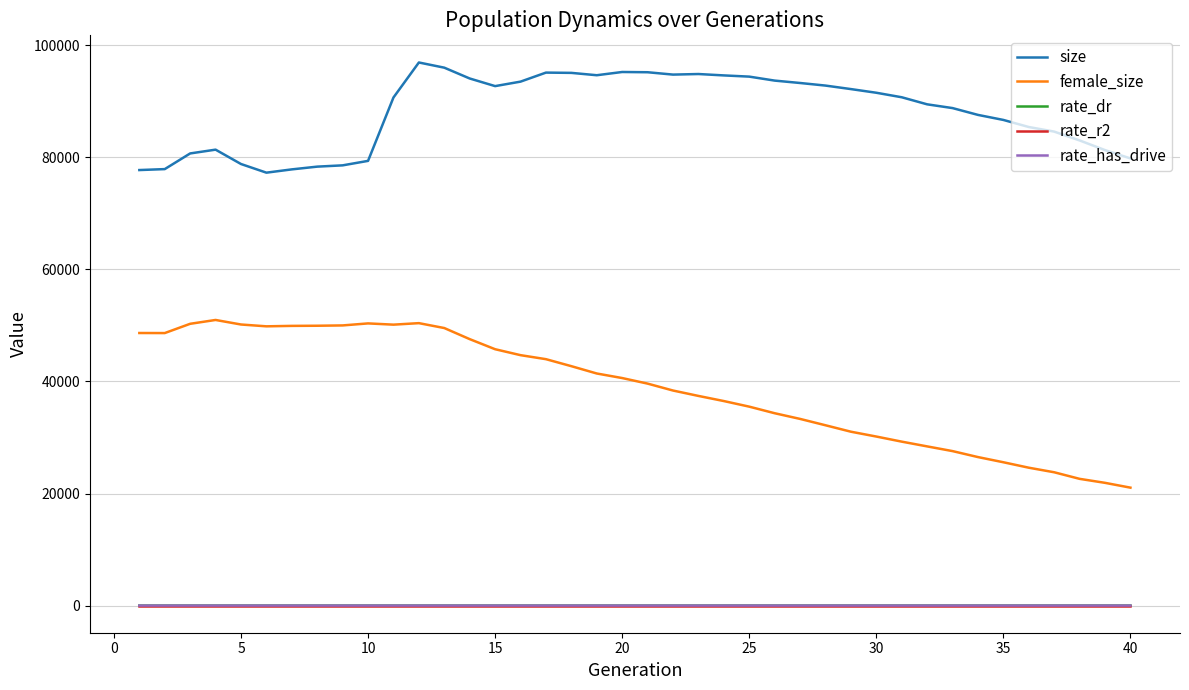

What is the difference between the maximum and second lowest values in the female_size series?

29072.0